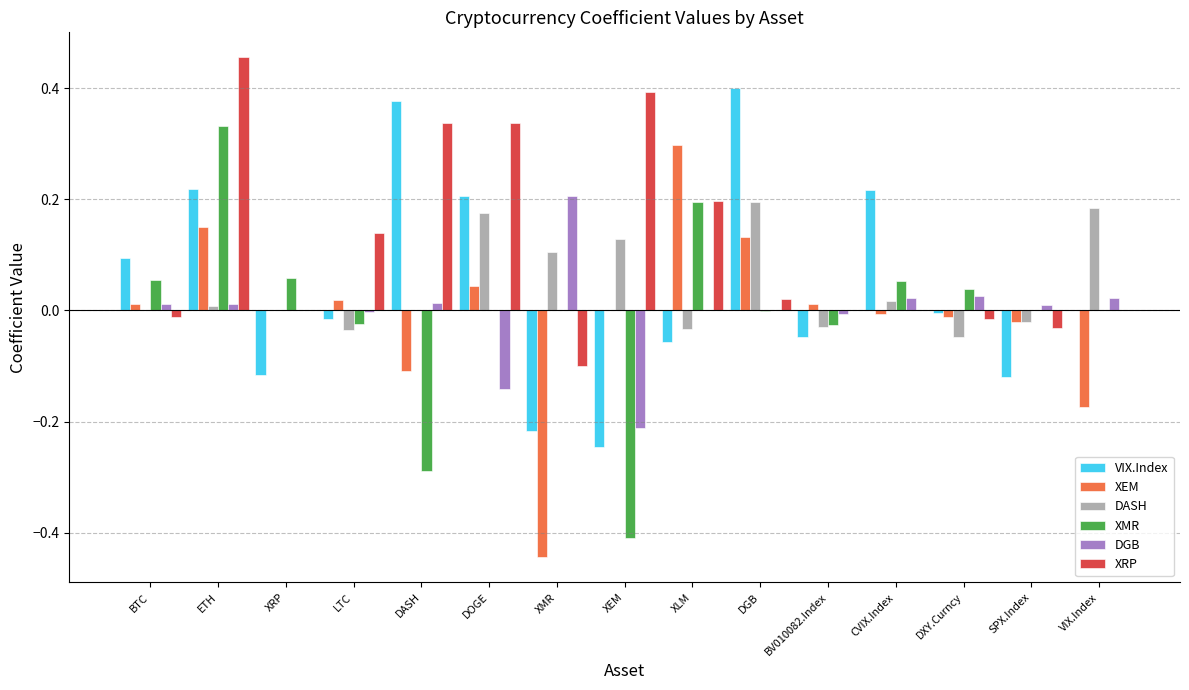

How many series are shown in this chart?

6